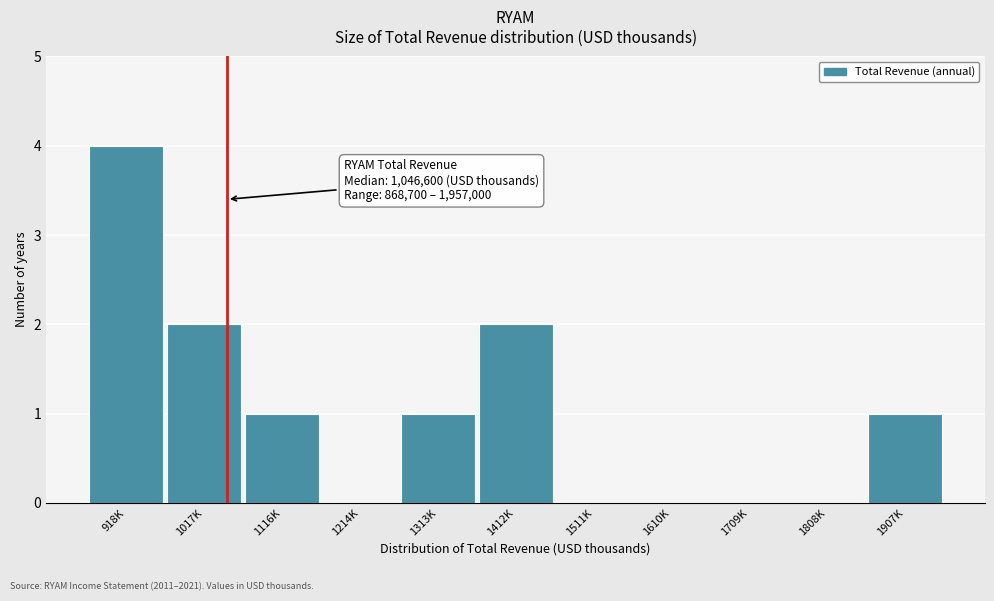

Reading left to right, extract all data points from this chart.

918K=4	1017K=2	1116K=1	1214K=0	1313K=1	1412K=2	1511K=0	1610K=0	1709K=0	1808K=0	1907K=1